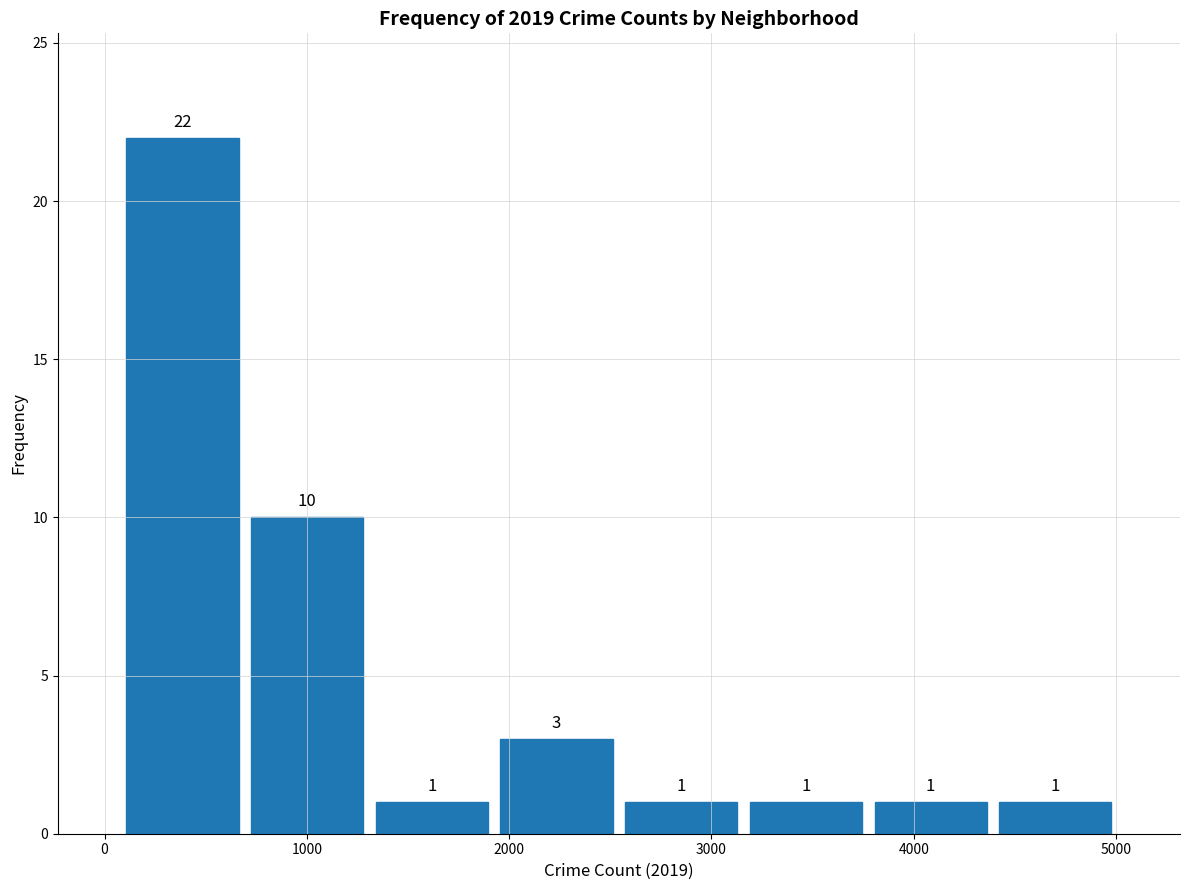

Reading left to right, list every bar in this chart as the range it spans on the x-axis followed by its height. The bar edges are not printed on the chart, so give them approximately, as read against the axis.

100 to 700: 22
700 to 1300: 10
1300 to 1900: 1
1900 to 2500: 3
2500 to 3200: 1
3200 to 3800: 1
3800 to 4400: 1
4400 to 5000: 1